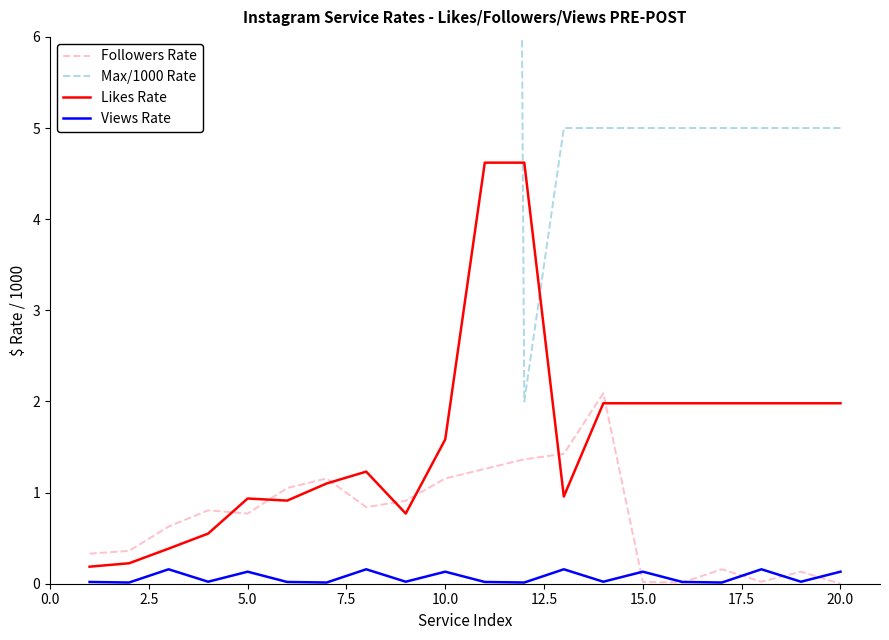

True or false: Views Rate and Likes Rate cross at least once.

False